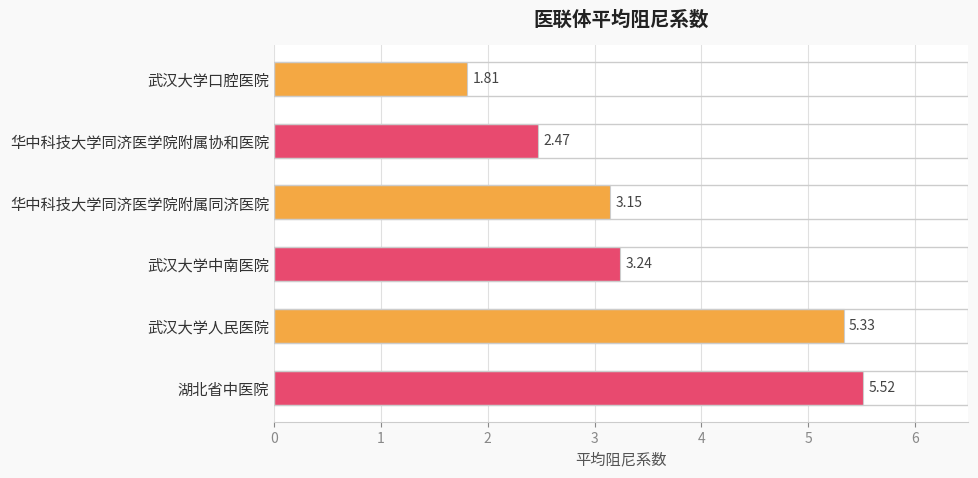

Approximately how many times larger is the value at 武汉大学中南医院 compared to 湖北省中医院?

0.6